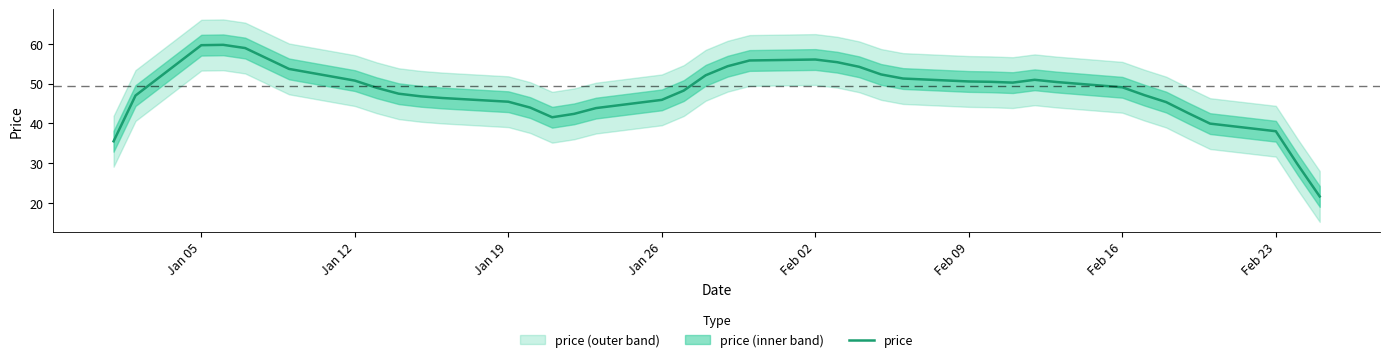

Is it true that price equals 29.7 at Jan 19?

False